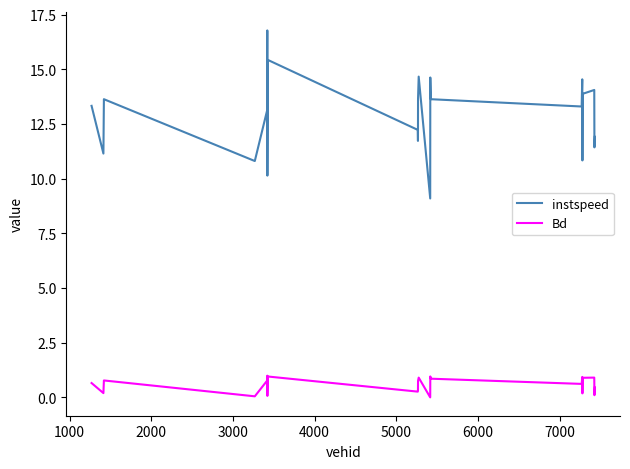

What is the maximum value for instspeed?

16.8